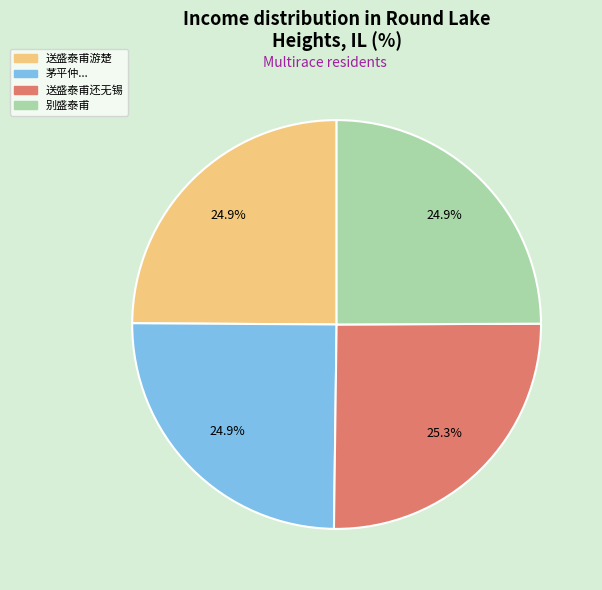

Combined, what portion of the pie is 送盛泰甫还无锡 and 别盛泰甫?

50.2%